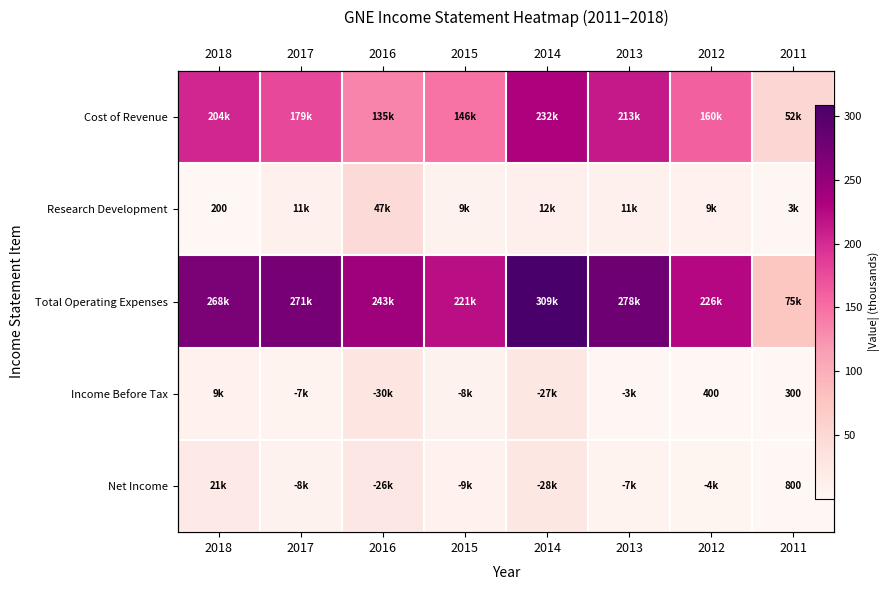

Which category has the lowest value in the Research Development series?

2018